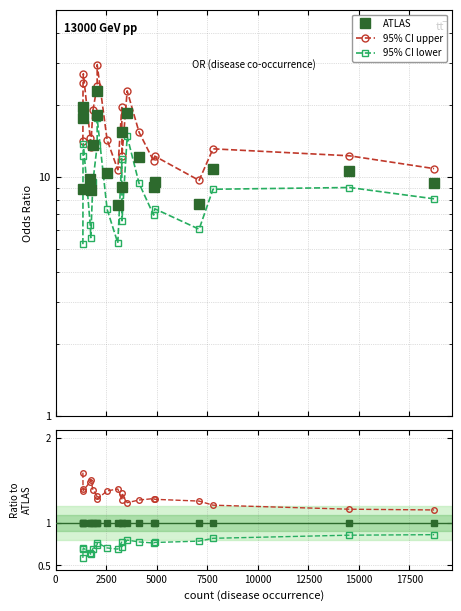

Does the chart have visible grid lines?

Yes